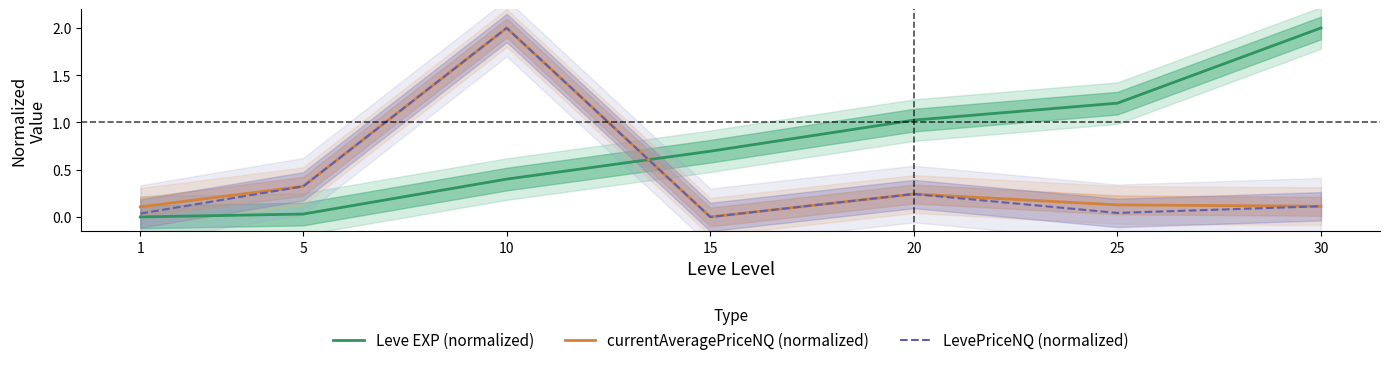

True or false: LevePriceNQ (normalized) and Leve EXP (normalized) intersect in this chart.

True